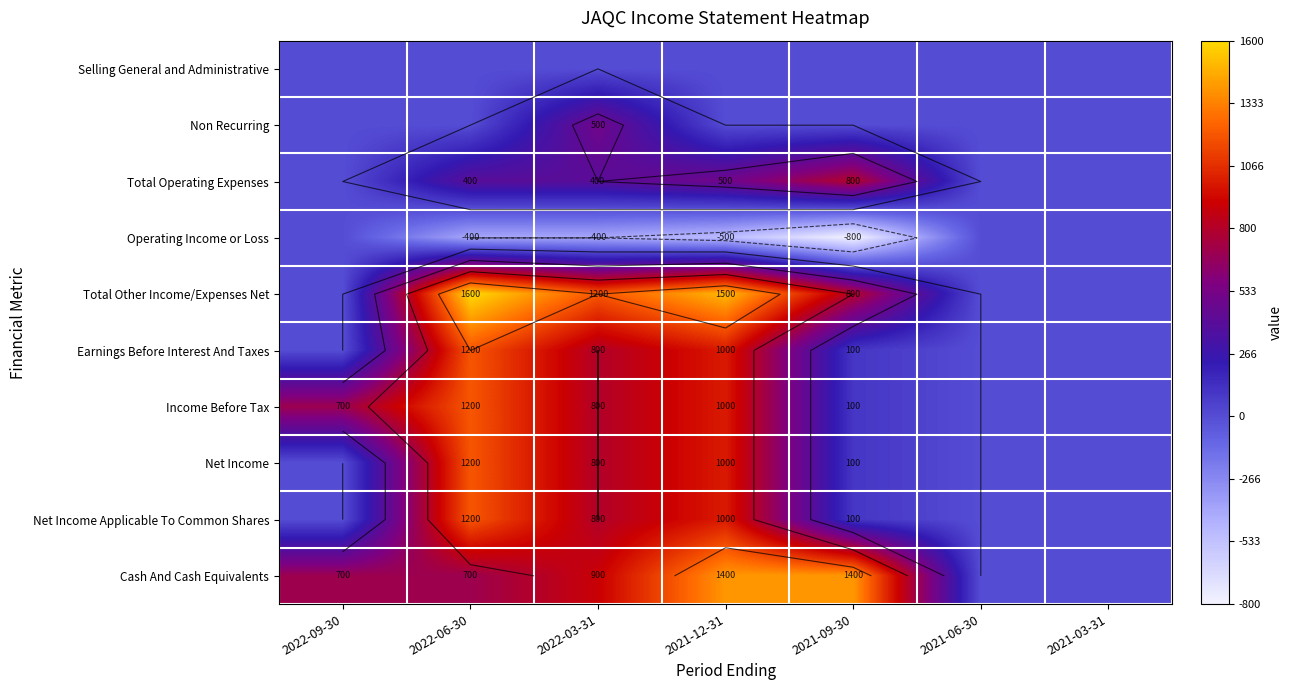

What is the spread (max minus min) of values at 2022-09-30?

700